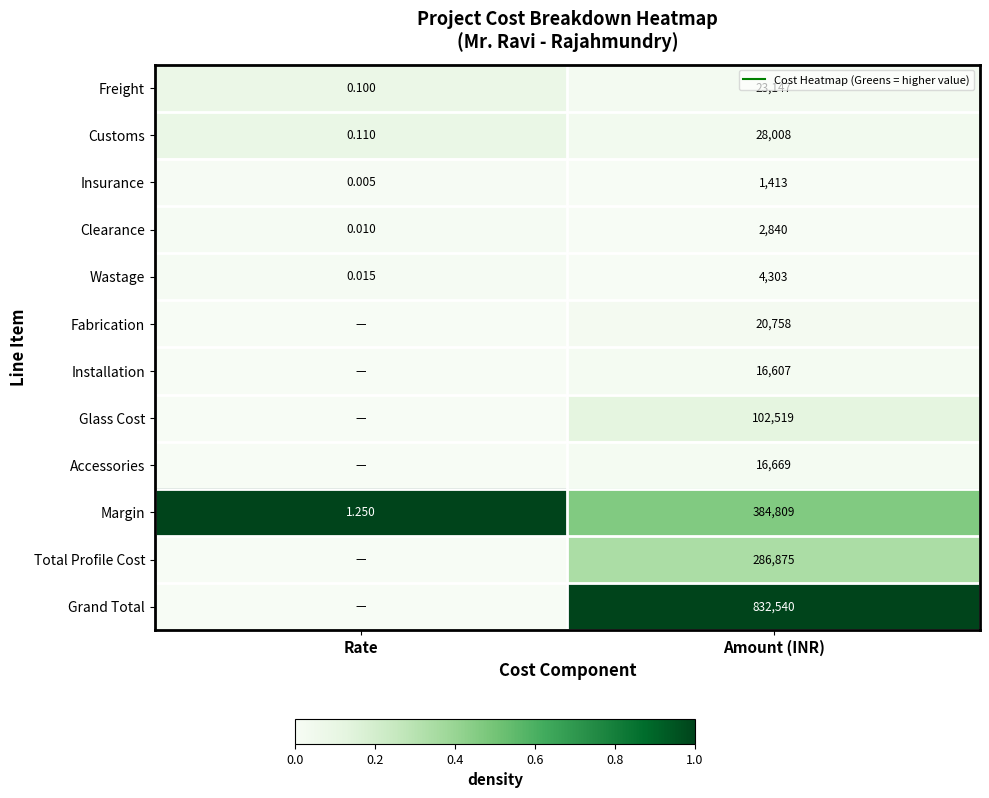

At which category is the sum across all series the highest?

Amount (INR)